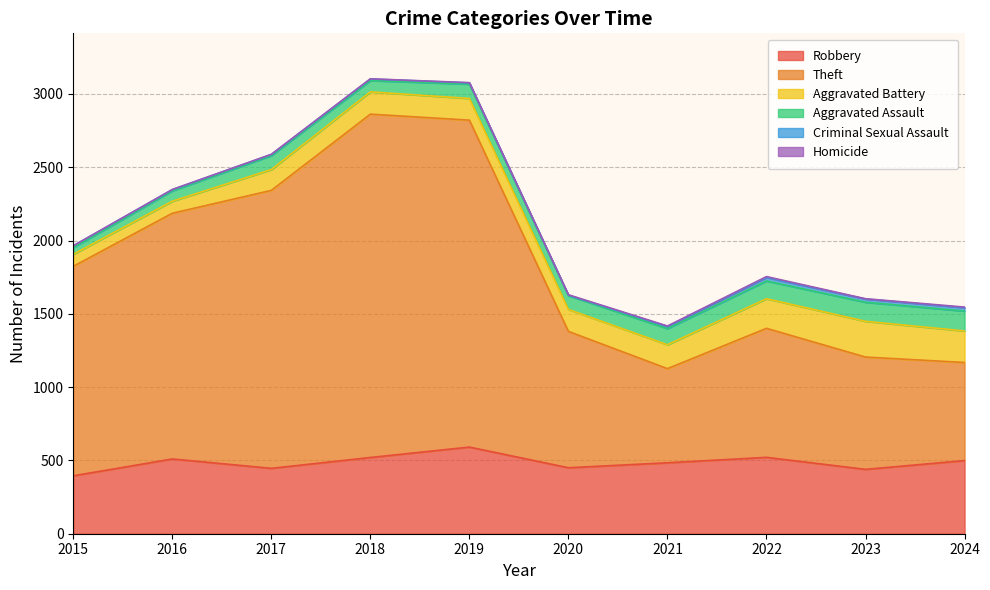

True or false: Aggravated Assault has a value of 208 at 2022.

False